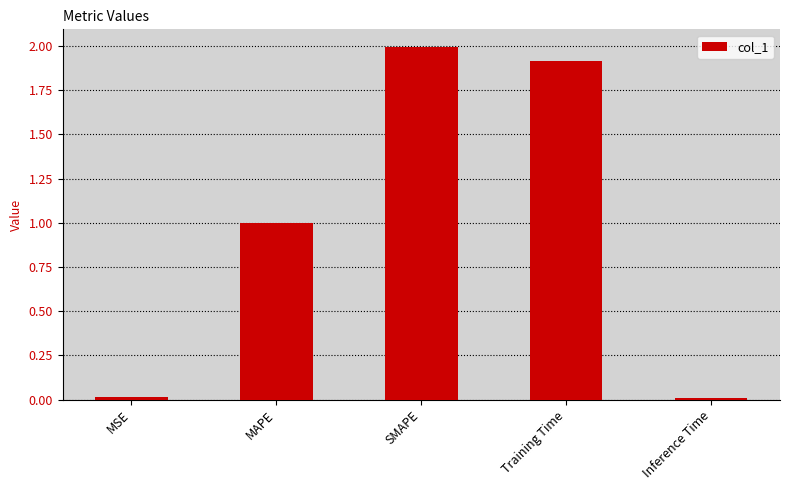

What is the average value?

1.0